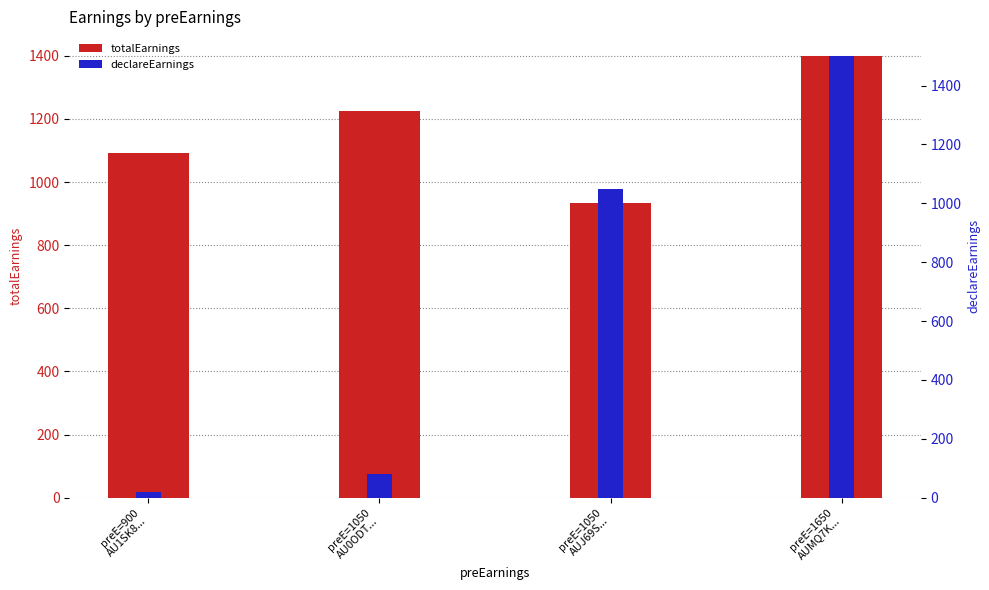

Reading right to left, list all the values displayed in this chart.

totalEarnings: preE=1650
AUMQ7K...=1398.8	preE=1050
AUJ69S...=933.8	preE=1050
AU0ODT...=1224.8	preE=900
AU1SK8...=1092.8
declareEarnings: preE=1650
AUMQ7K...=1500.0	preE=1050
AUJ69S...=1050.0	preE=1050
AU0ODT...=80.0	preE=900
AU1SK8...=20.0